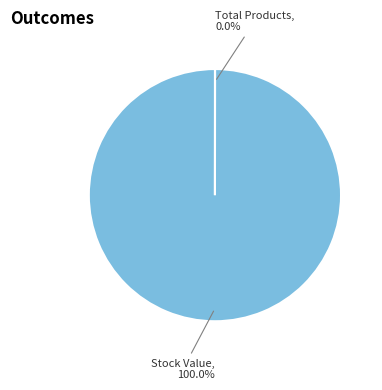

Is there any slice that represents more than half of the pie?

Yes